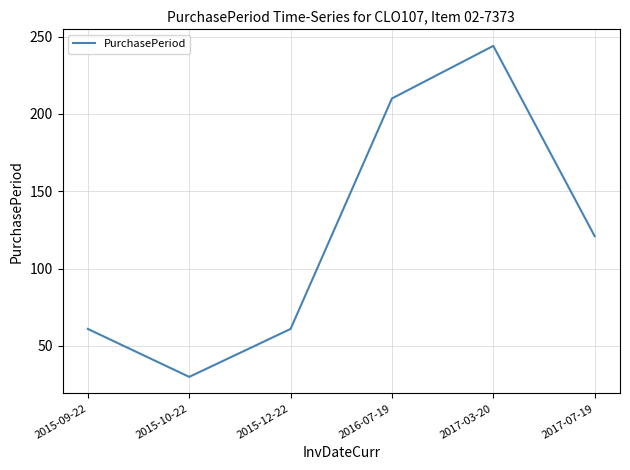

At which label is the value closest to 137?

2017-07-19